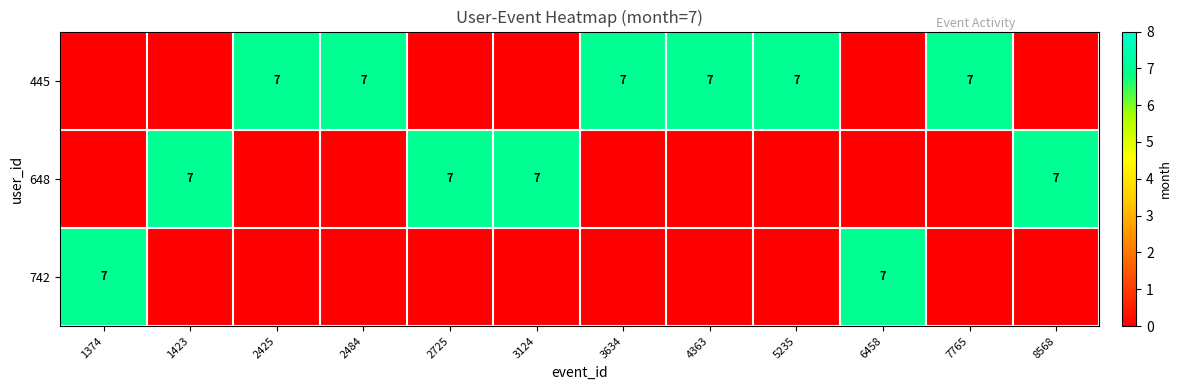

Is it true that 648 equals 7 at 8568?

True